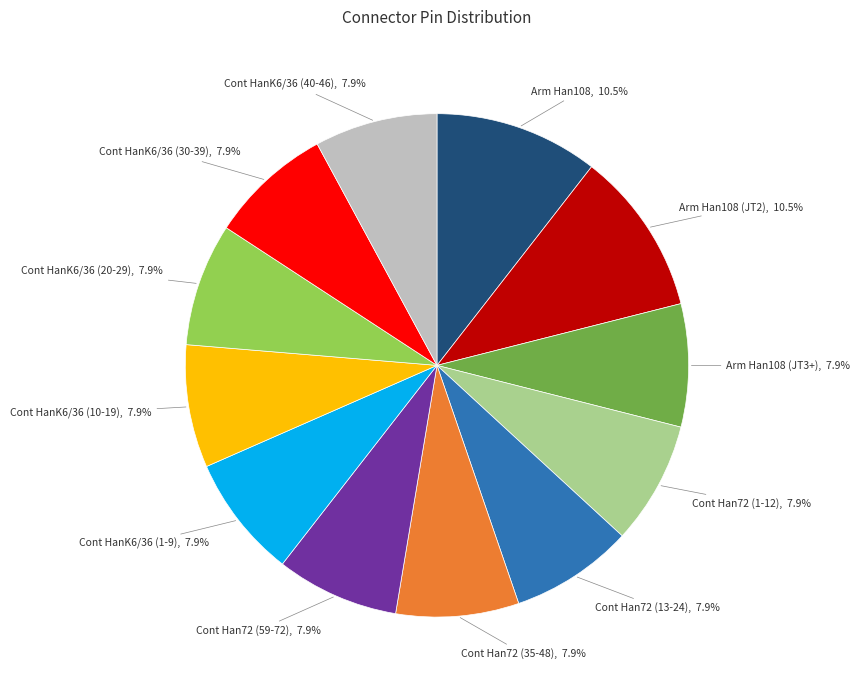

Is there any slice that represents more than half of the pie?

No